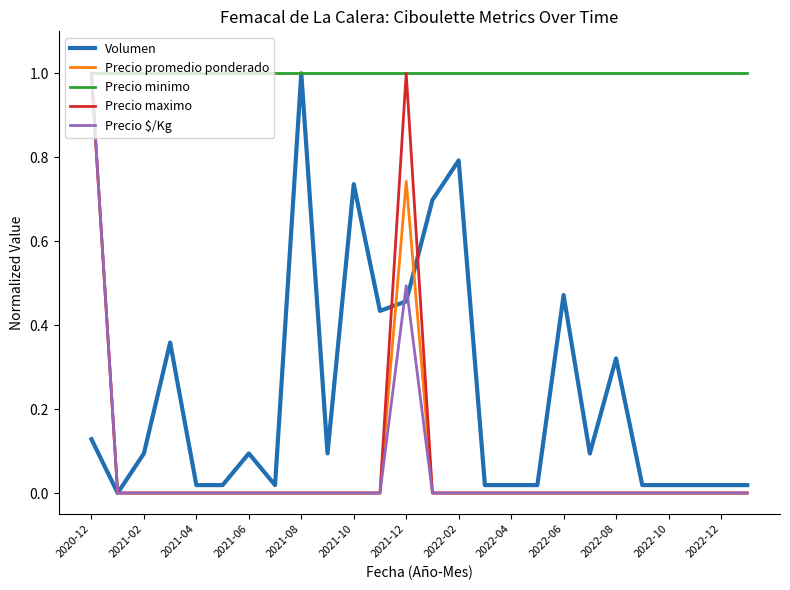

Which series has the largest total across all categories?

Precio minimo